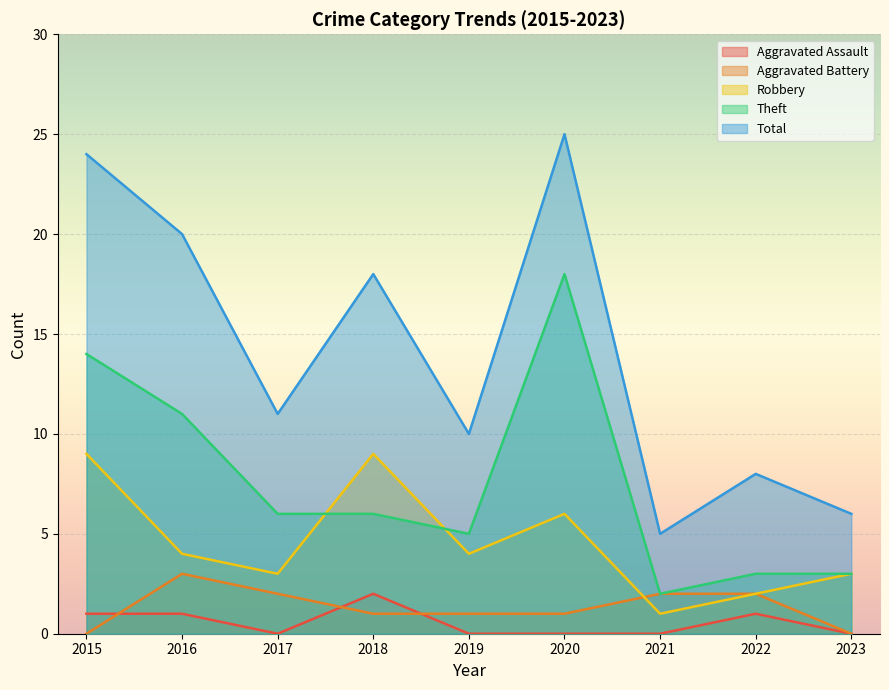

Reading left to right, what are all the values shown in this chart?

Aggravated Assault: 1	1	0	2	0	0	0	1	0
Aggravated Battery: 0	3	2	1	1	1	2	2	0
Robbery: 9	4	3	9	4	6	1	2	3
Theft: 14	11	6	6	5	18	2	3	3
Total: 24	20	11	18	10	25	5	8	6